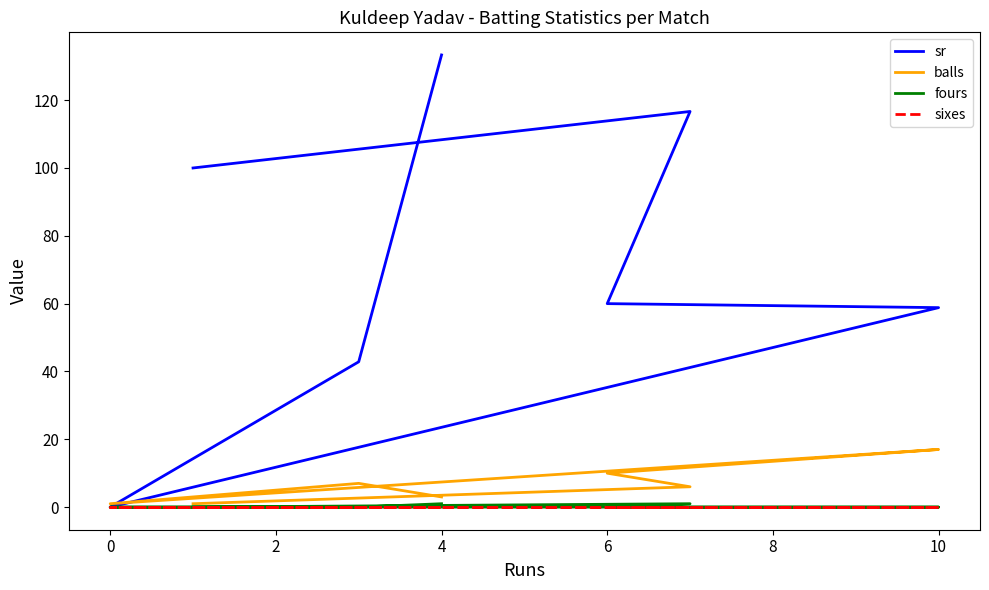

Is this an area chart (filled region under the line)?

No